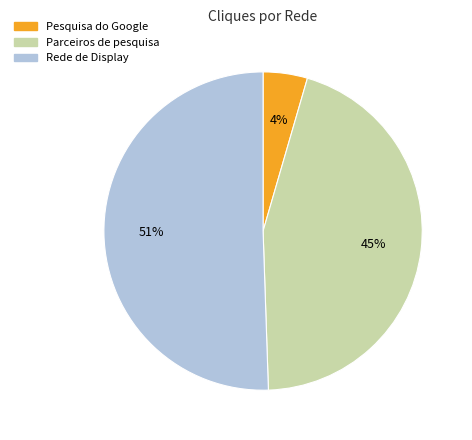

How many segments does this pie chart have?

3